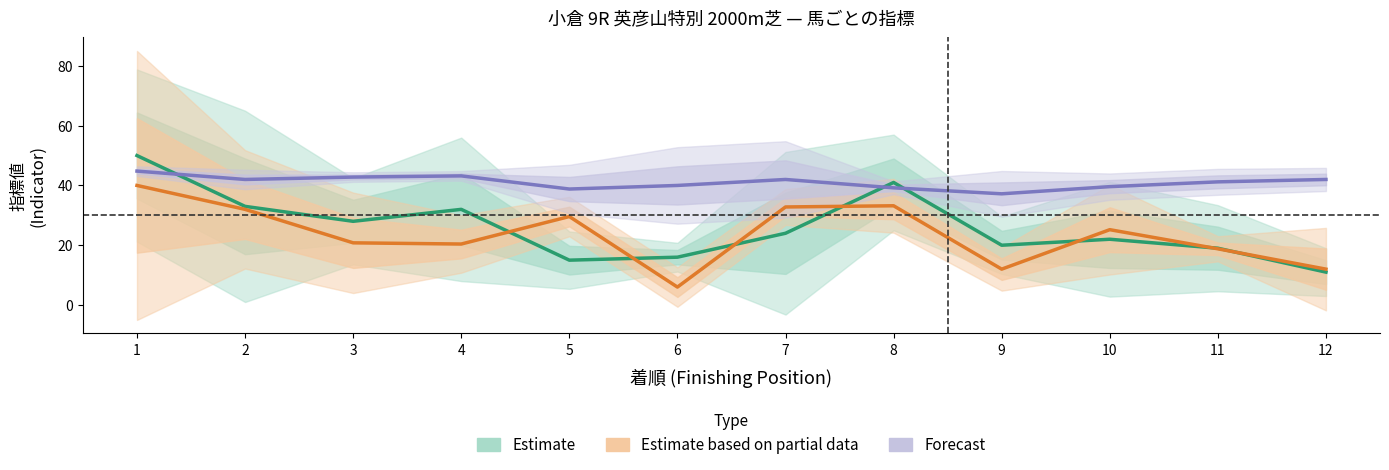

Read the Forecast value at 3.

42.8